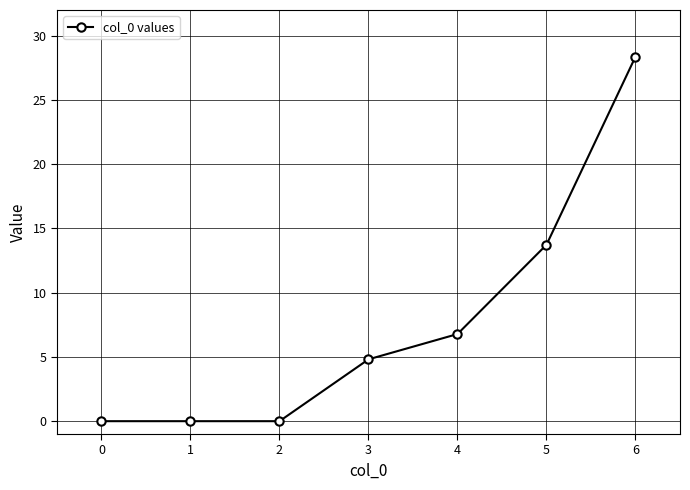

Which has a higher value, 2 or 4?

4